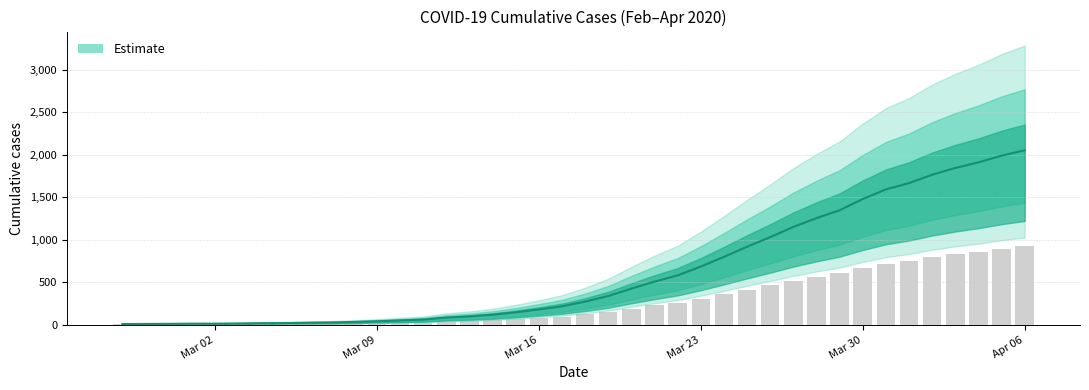

True or false: the data shows 16 at 2020-02-27.

False